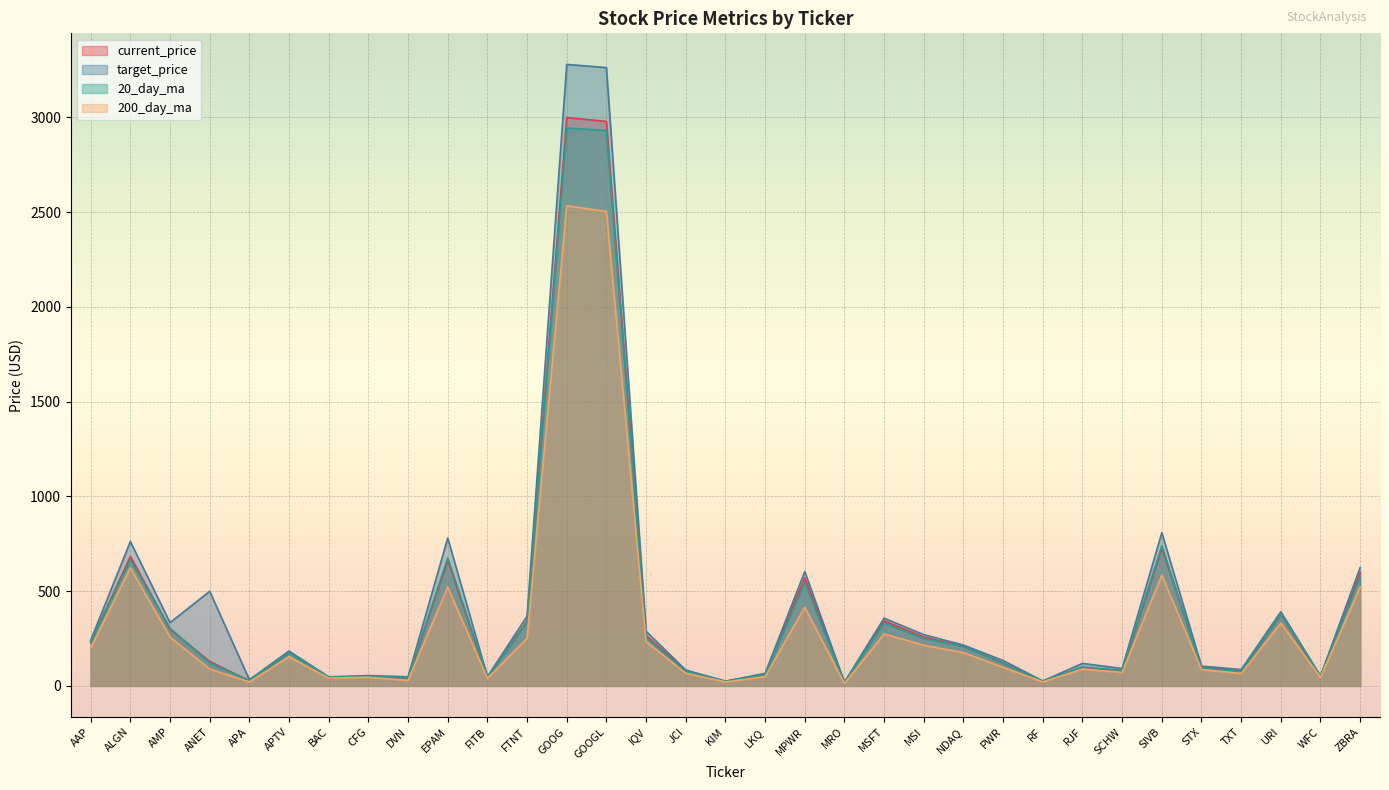

True or false: 20_day_ma and target_price cross at least once.

False